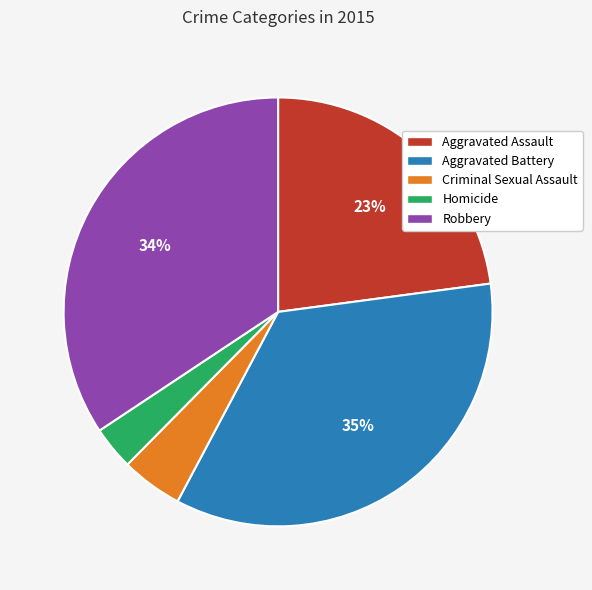

Does any single category account for the majority?

No